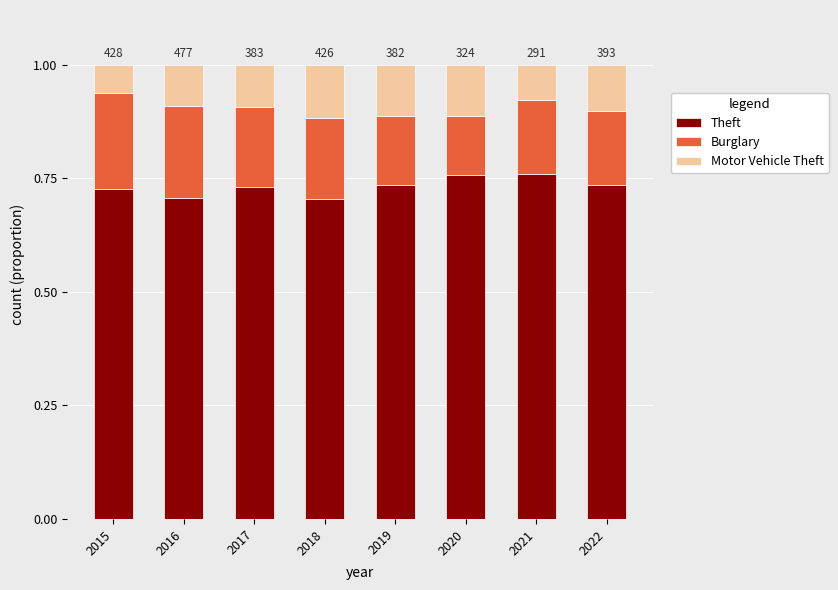

What is the total value across all series at 2021?

1.0